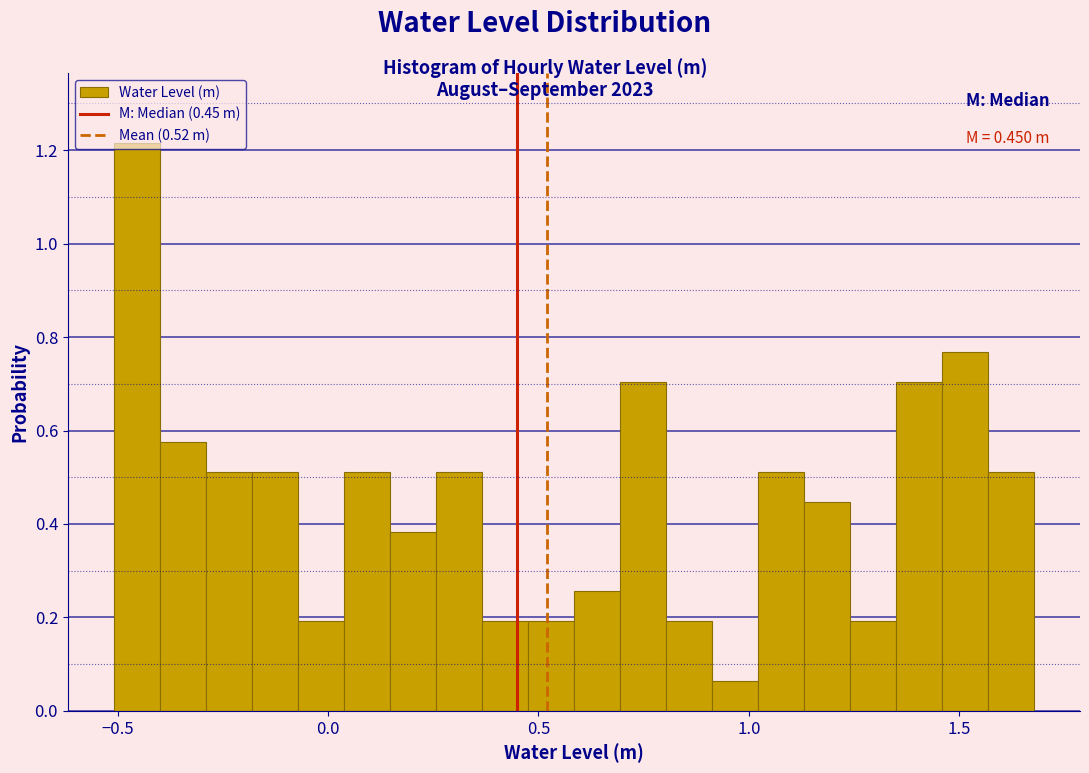

Read against the x-axis, roughly where is the centre of the tallest bar?

-0.45